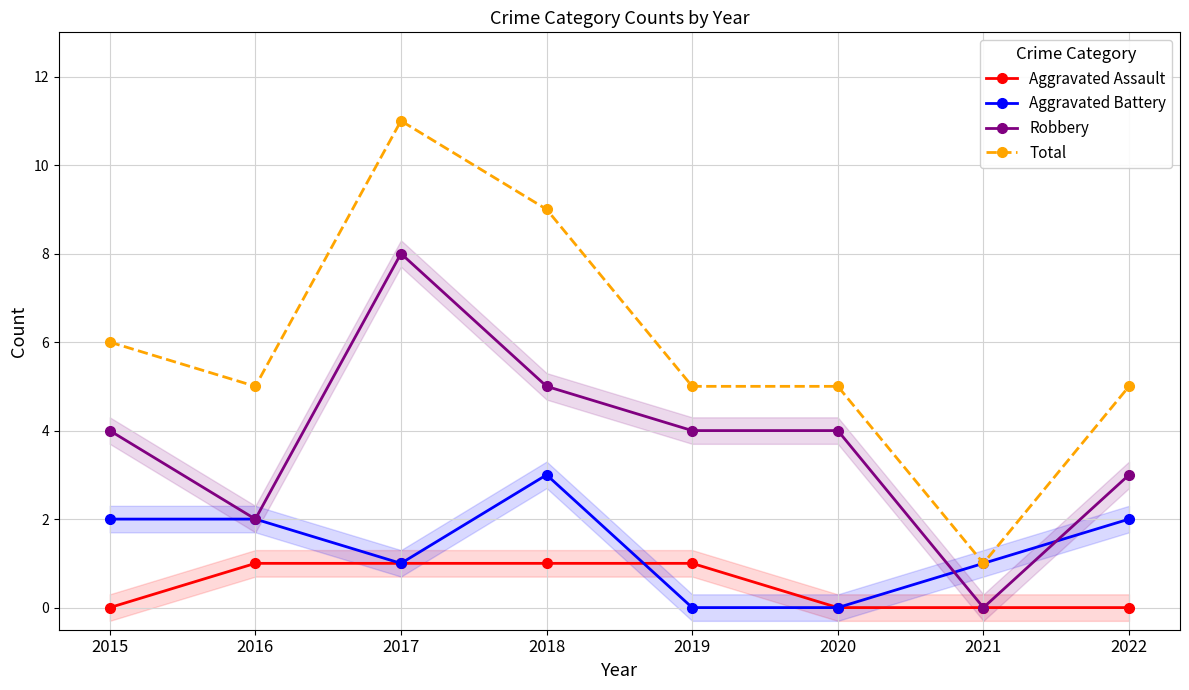

Reading right to left, what are all the values shown in this chart?

Aggravated Assault: 0	0	0	1	1	1	1	0
Aggravated Battery: 2	1	0	0	3	1	2	2
Robbery: 3	0	4	4	5	8	2	4
Total: 5	1	5	5	9	11	5	6